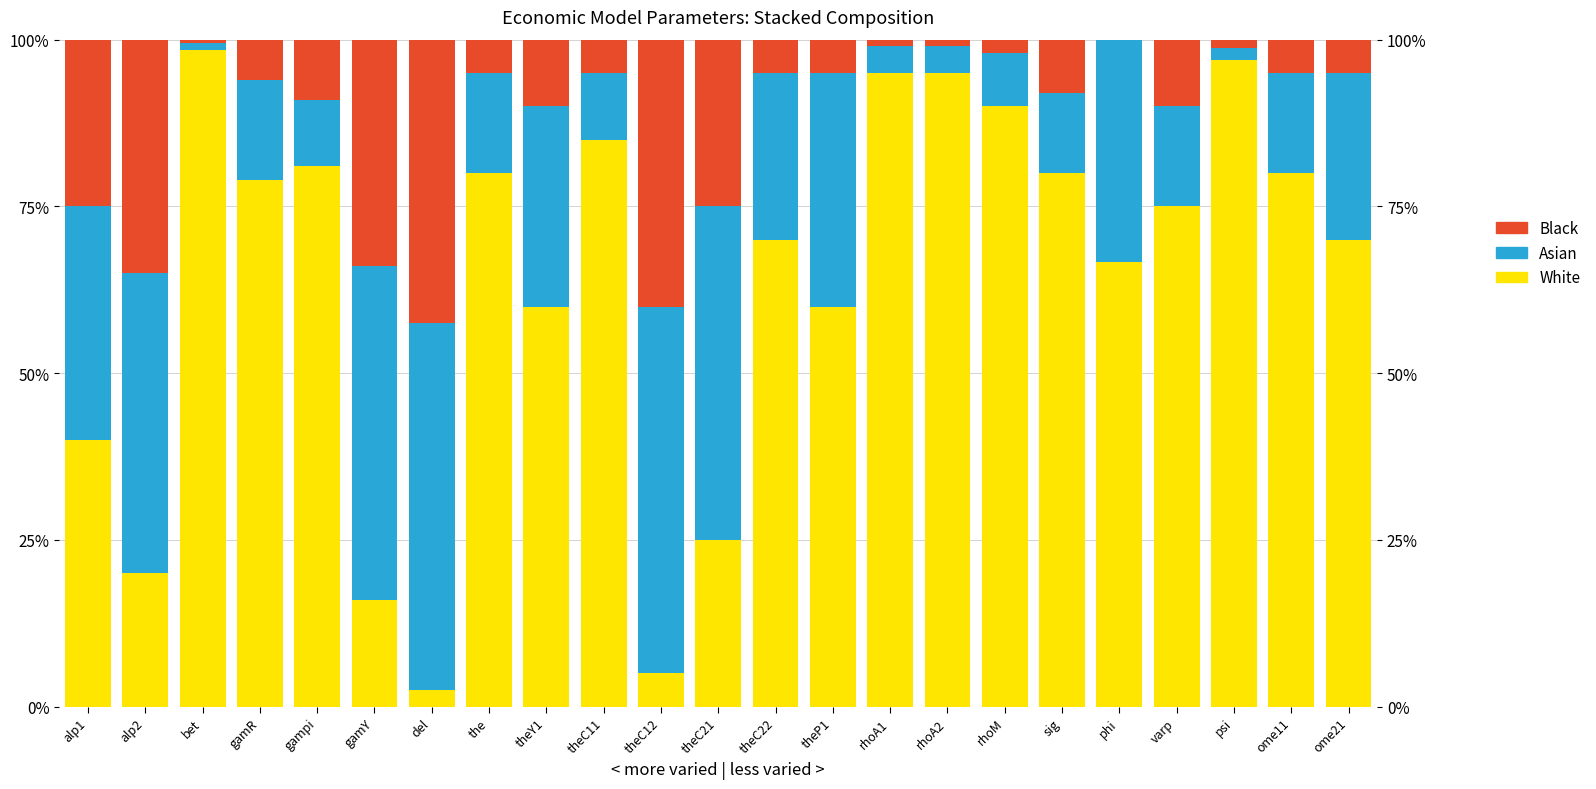

The Black series shows 0.0 at psi. True or false?

False